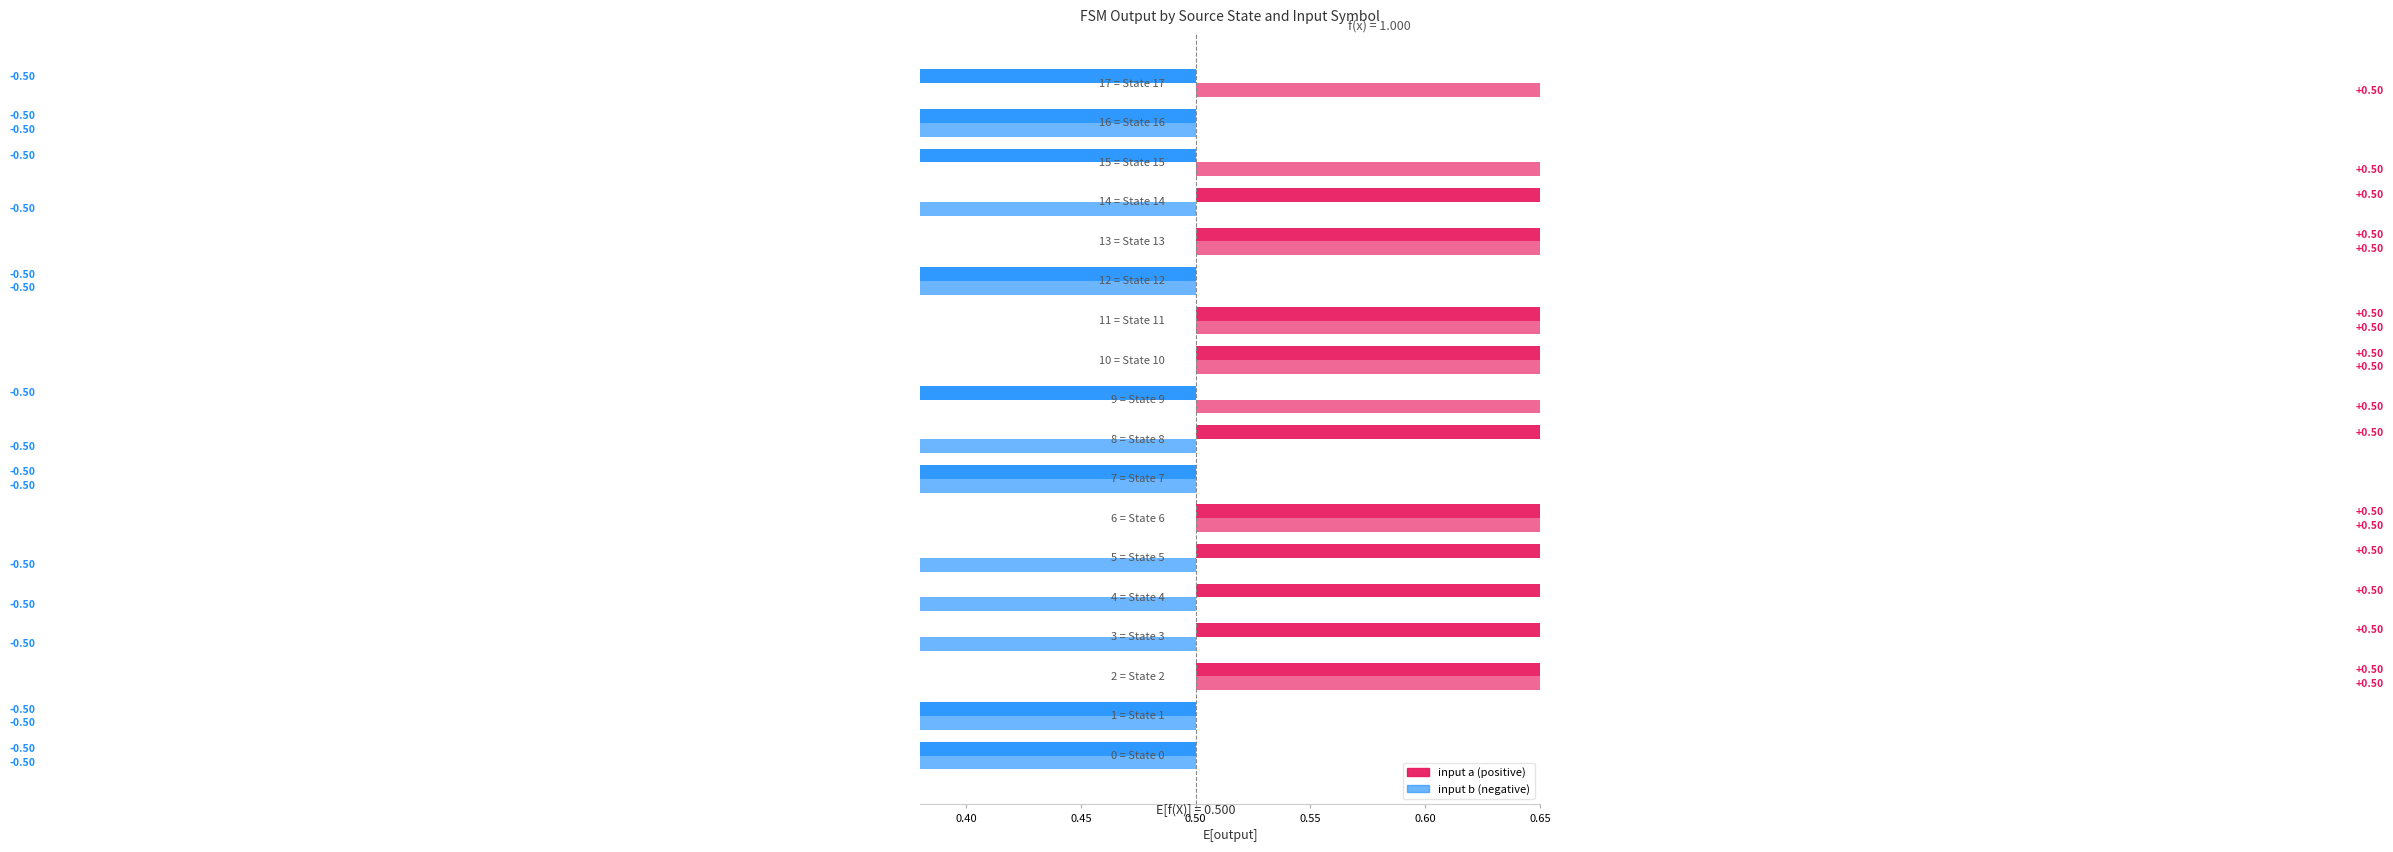

What is the sum of all output_b values?

8